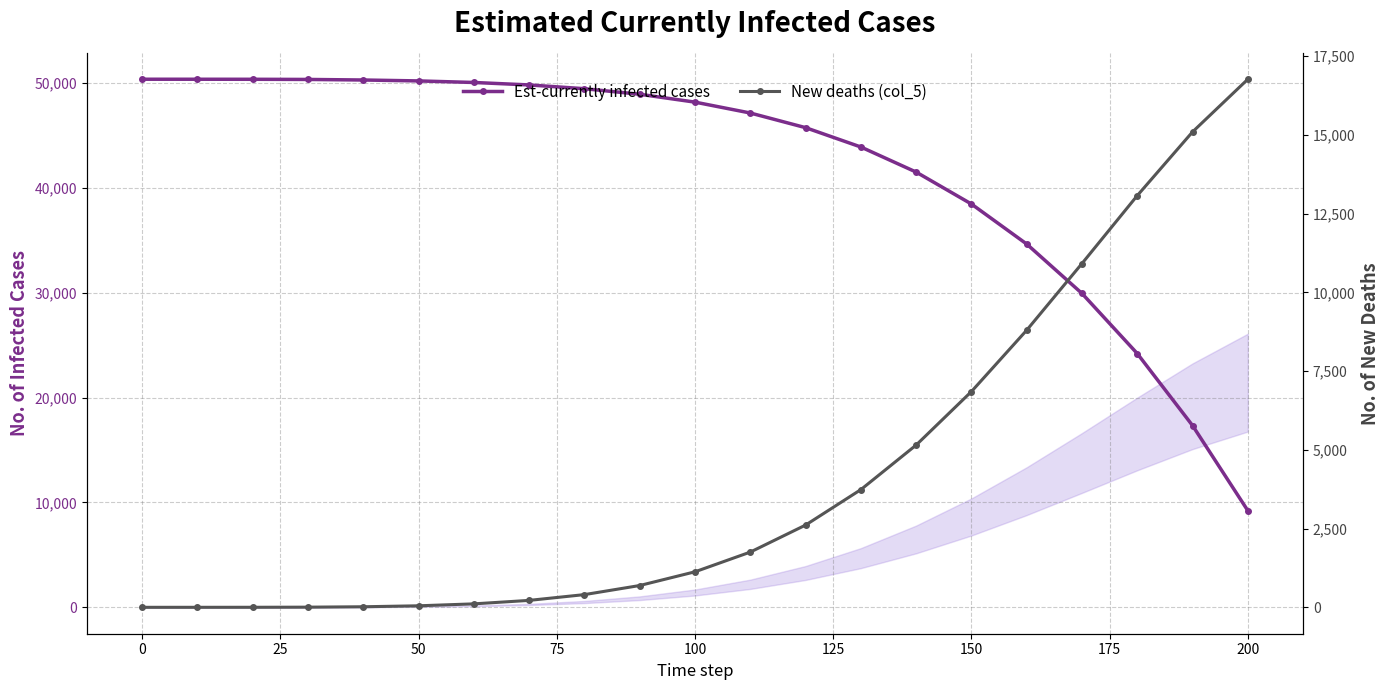

What are all the series names shown in the legend?

Est-currently infected cases, New deaths (col_5)